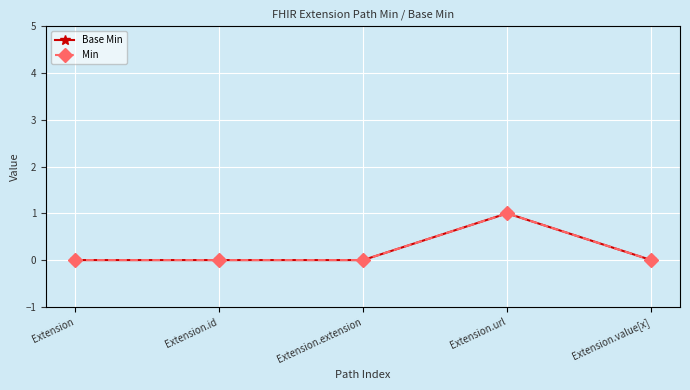

True or false: Min has a value of 0 at Extension.id.

True